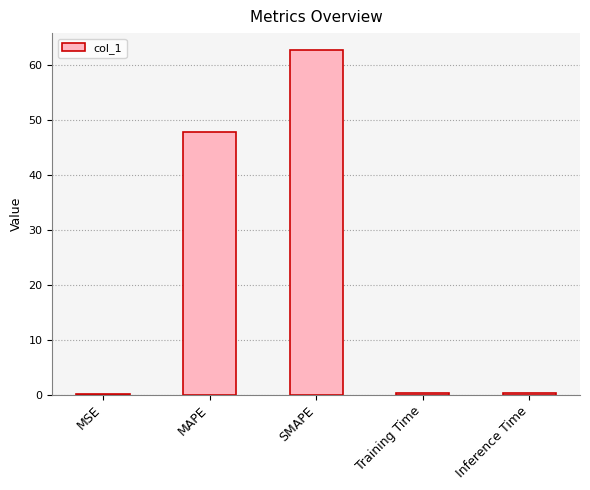

What is the average value?

22.2